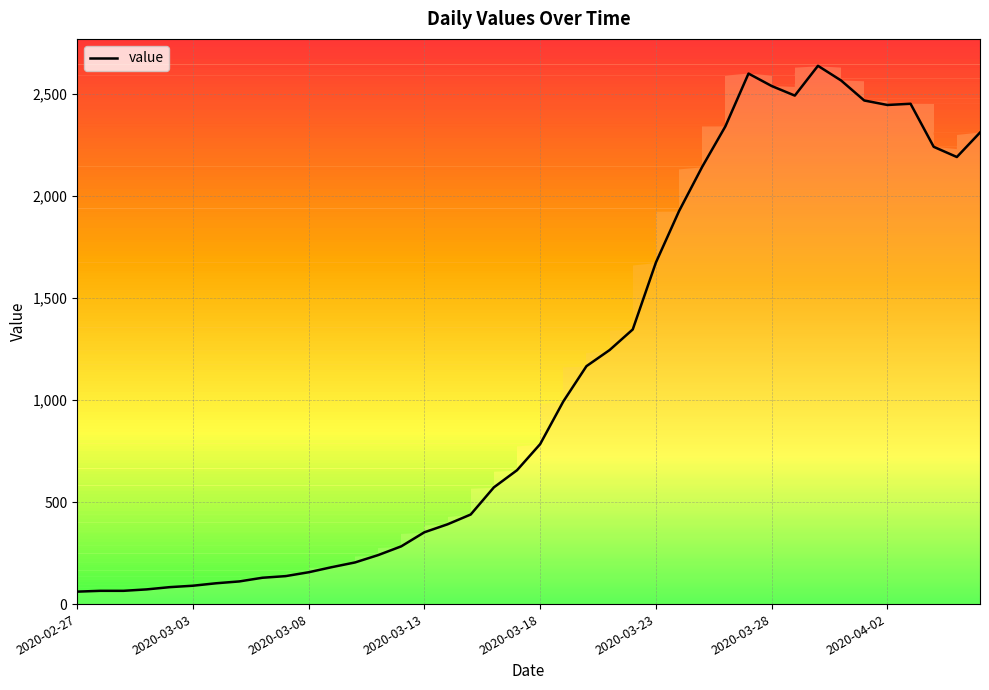

Is this an area chart (filled region under the line)?

No